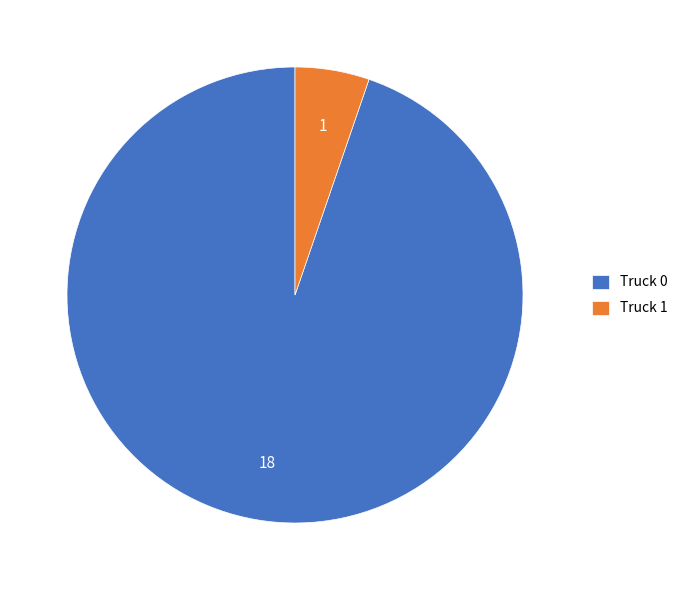

How many slices are in this pie chart?

2